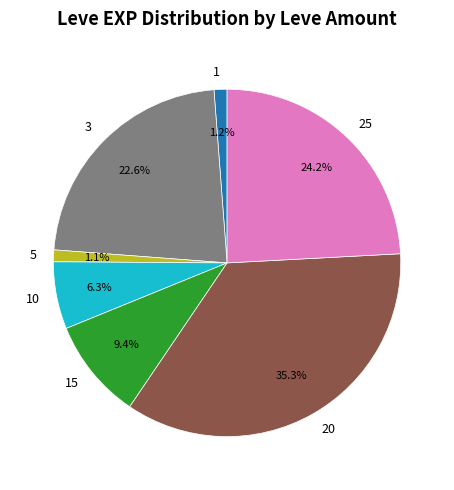

What portion of the pie excludes 1?

98.8%